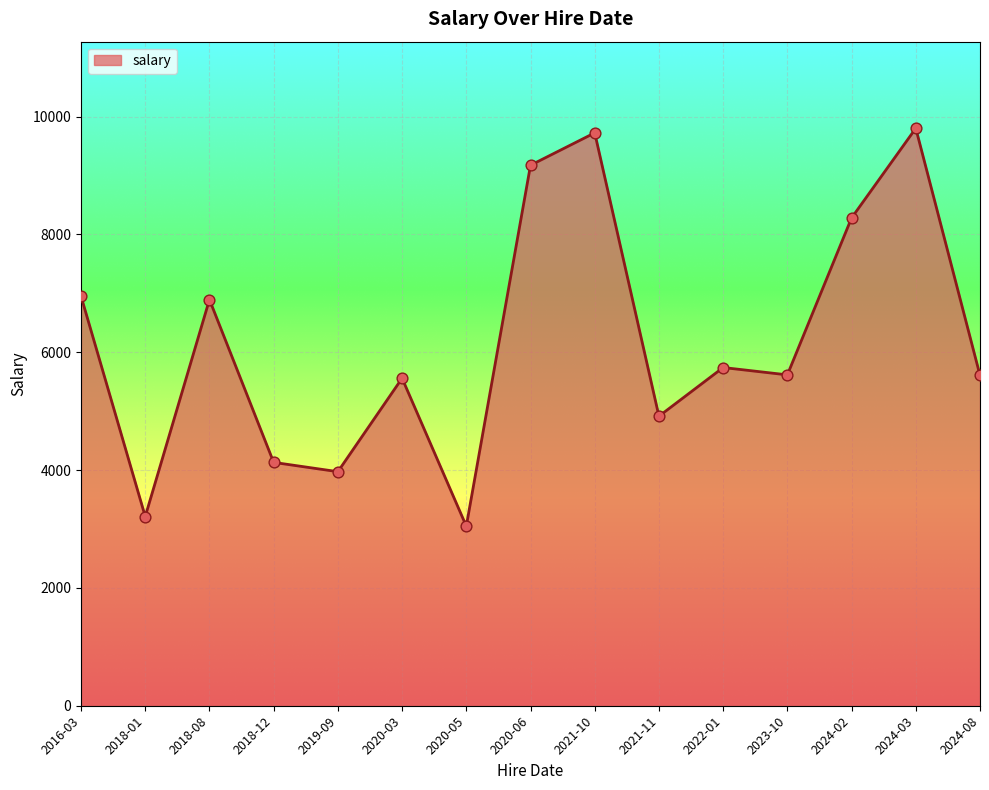

Approximately how many times larger is the value at 2024-02 compared to 2018-12?

2.0